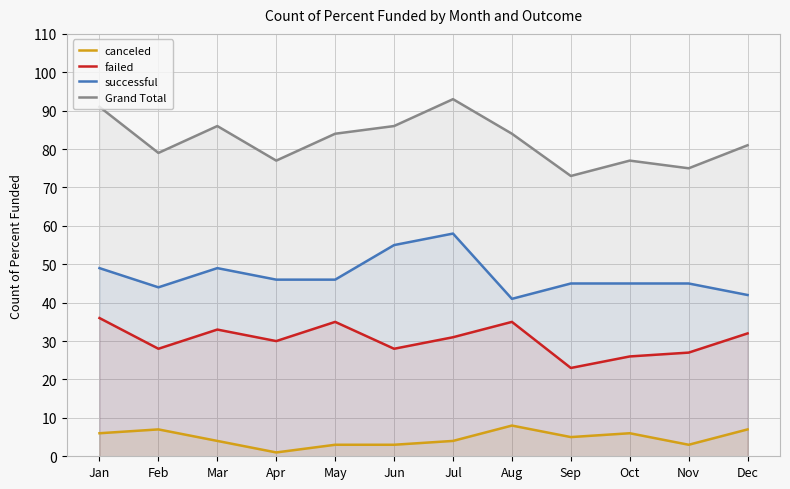

True or false: failed has a value of 22 at Dec.

False